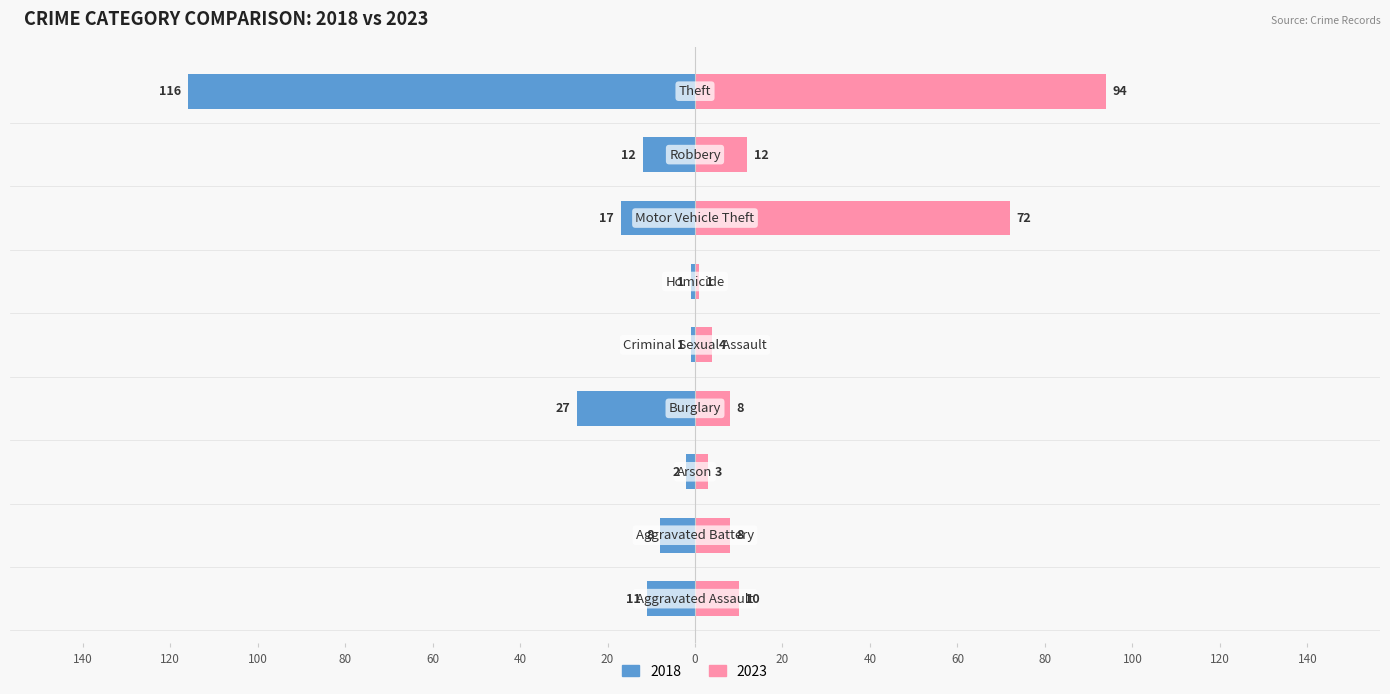

What is the value of the 2023 bar at the 2nd from the left?

8